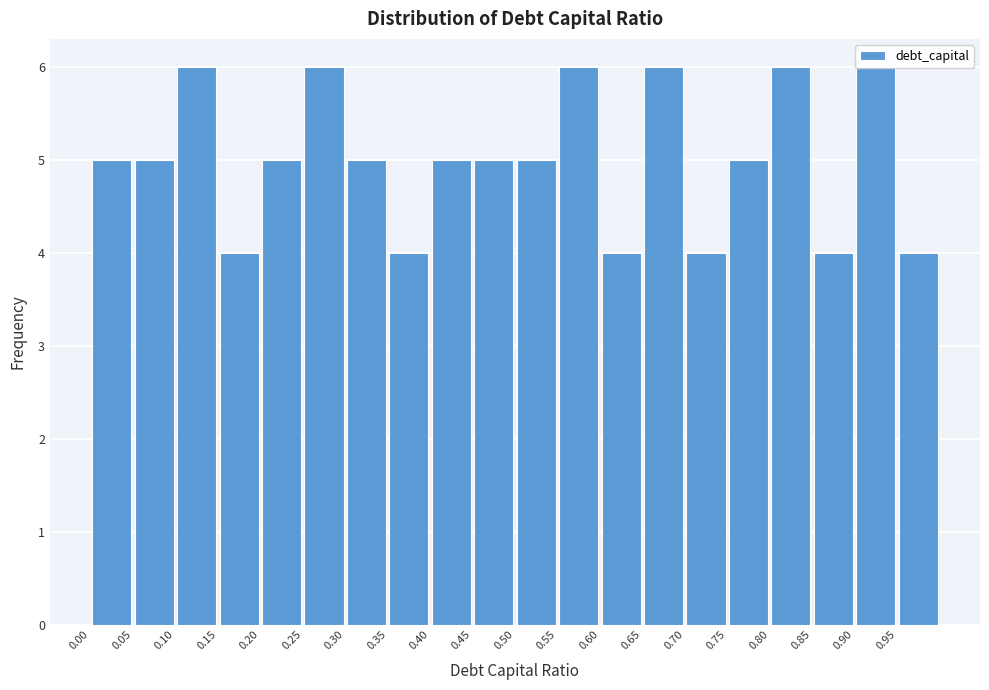

How tall is the bar that spans 0.55 to 0.60 on the x-axis? The values are not printed on the chart, so give them approximately, as read against the axis.

6